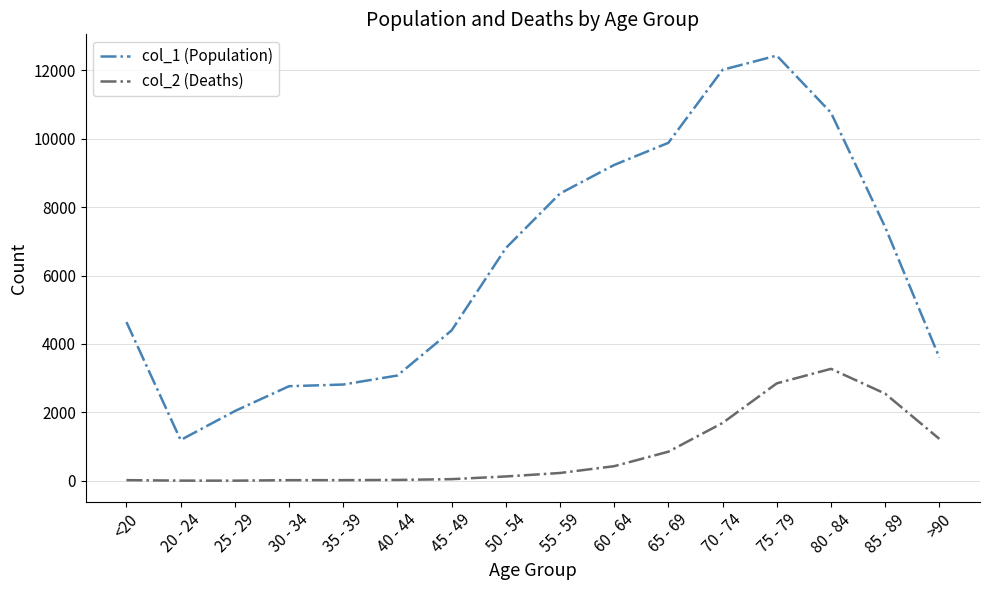

In col_1 (Population), how many points are higher than both neighbors (excluding endpoints)?

1